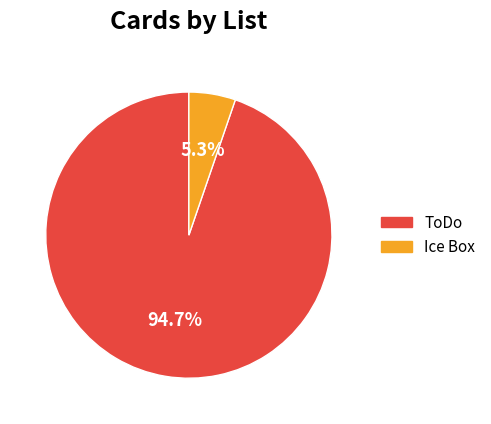

Between Ice Box and ToDo, which is larger?

ToDo